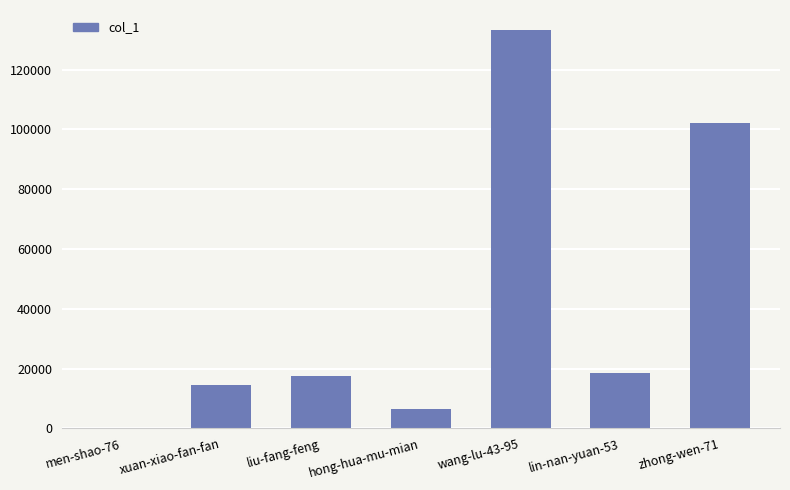

True or false: the data shows 101996 at zhong-wen-71.

True